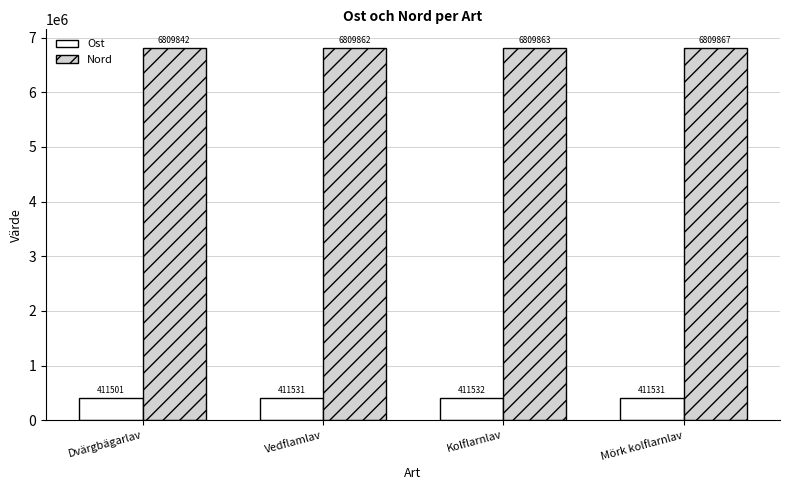

True or false: Nord has a value of 6809862 at Vedflamlav.

True